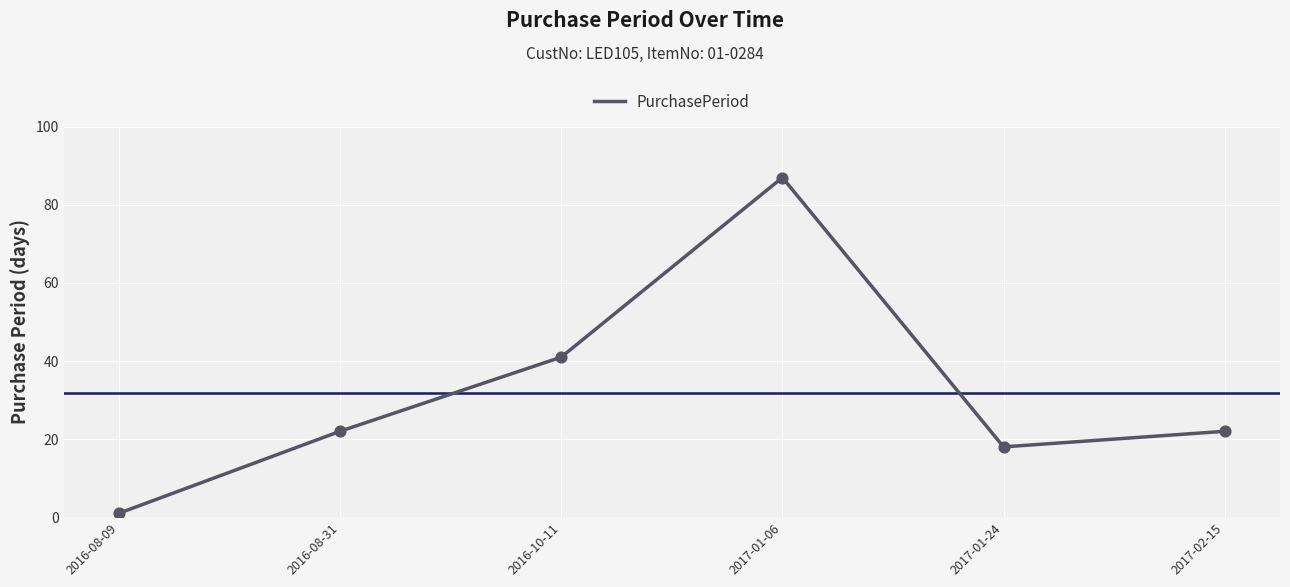

Approximately how many times larger is the value at 2017-02-15 compared to 2017-01-06?

0.3